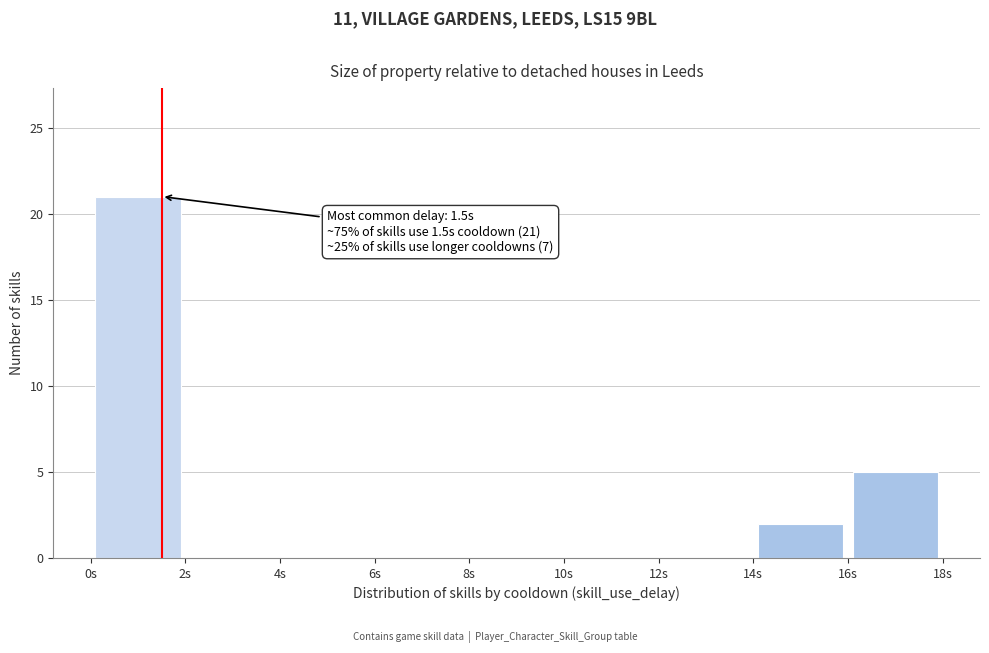

Which range on the x-axis has the tallest bar?

0 to 2